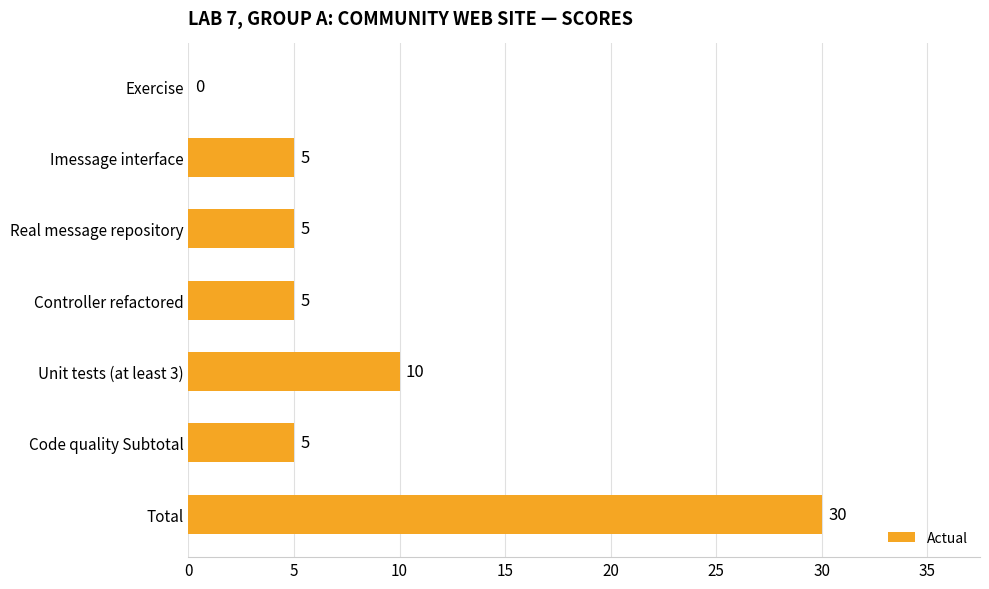

How many values are between 5 and 10?

5